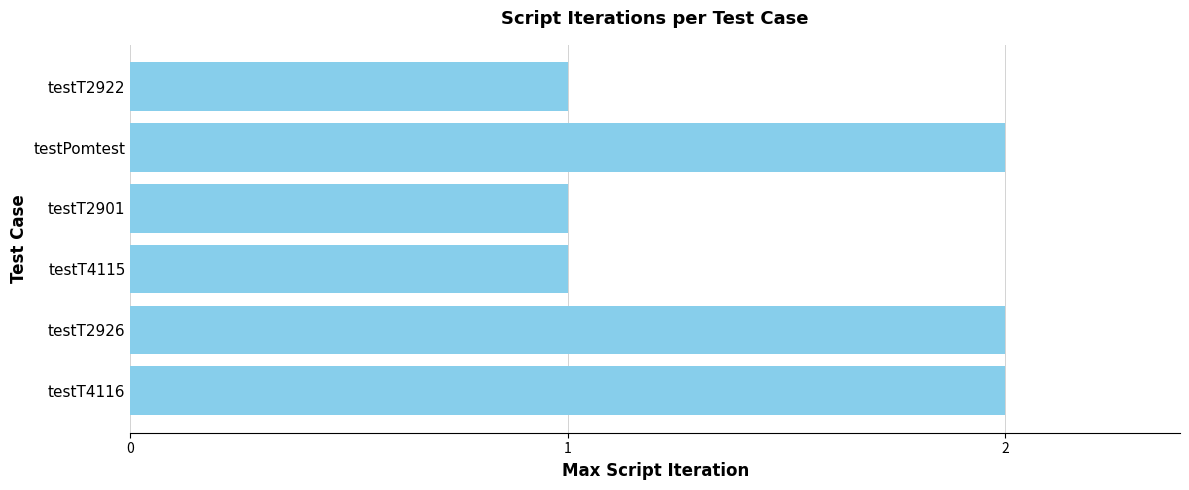

Approximately how many times larger is the value at testT2926 compared to testT2922?

2.0